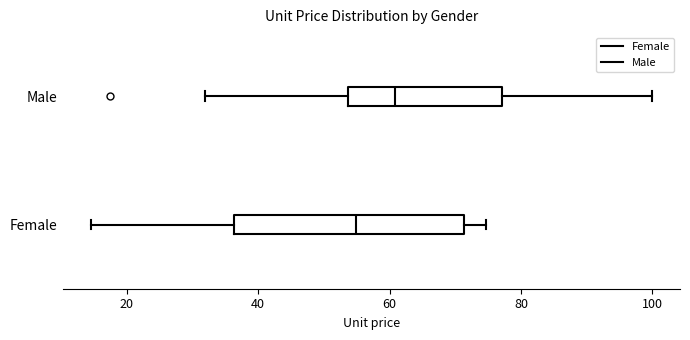

Reading bottom to top, transcribe this box plot: for each box, give where its median line is, the range the box spans, and where its two whiskers end, as read against the x-axis. The values are not printed on the chart, so give them approximately, as read against the axis.

Female: median 54, box 36 to 72, whiskers 14 to 74
Male: median 60, box 54 to 78, whiskers 32 to 100